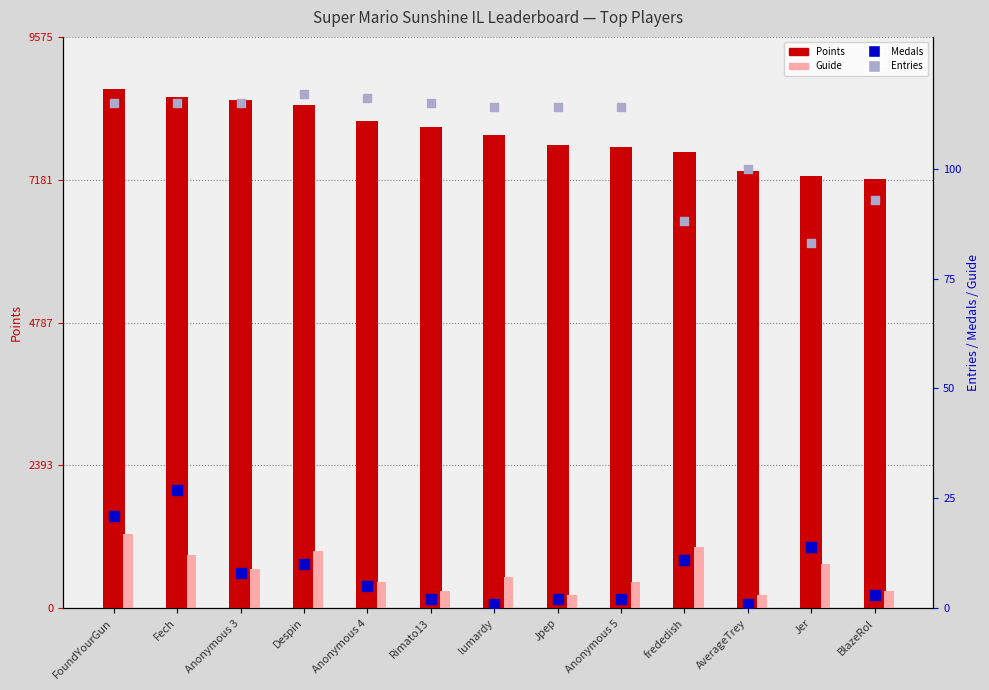

What is the total value across all series at AverageTrey?

7429